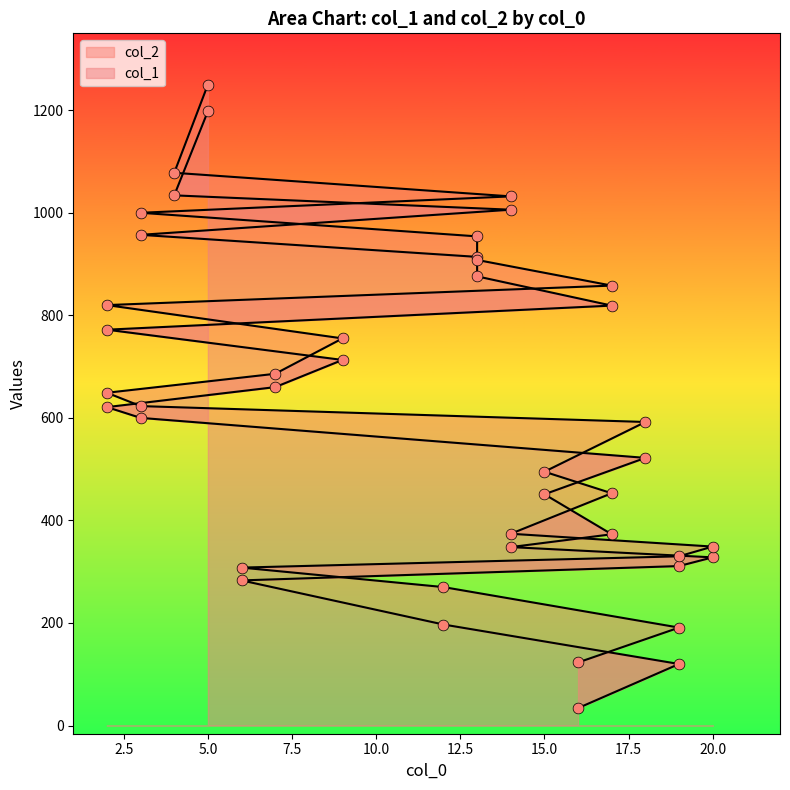

Is the value of col_1 at 22.5 greater than the value of col_2 at 15.0?

Yes